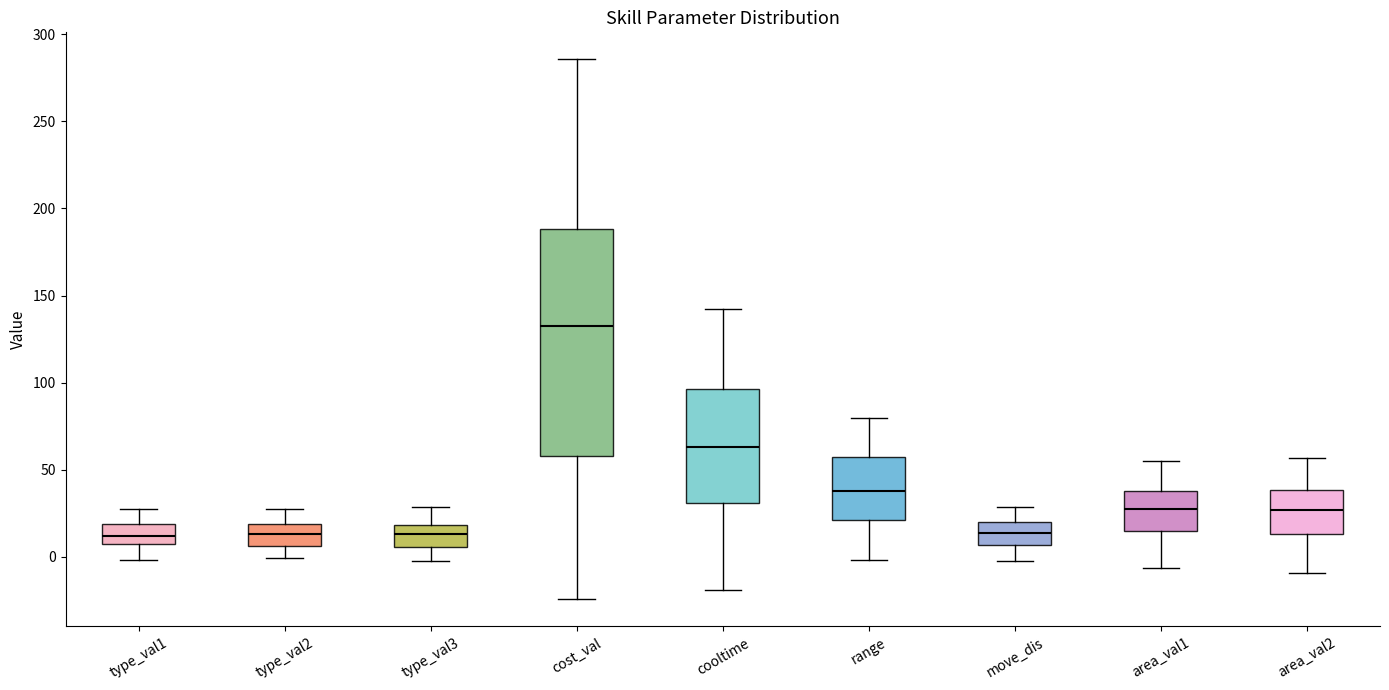

Which box is the tallest, from its lower edge to its upper edge?

cost_val